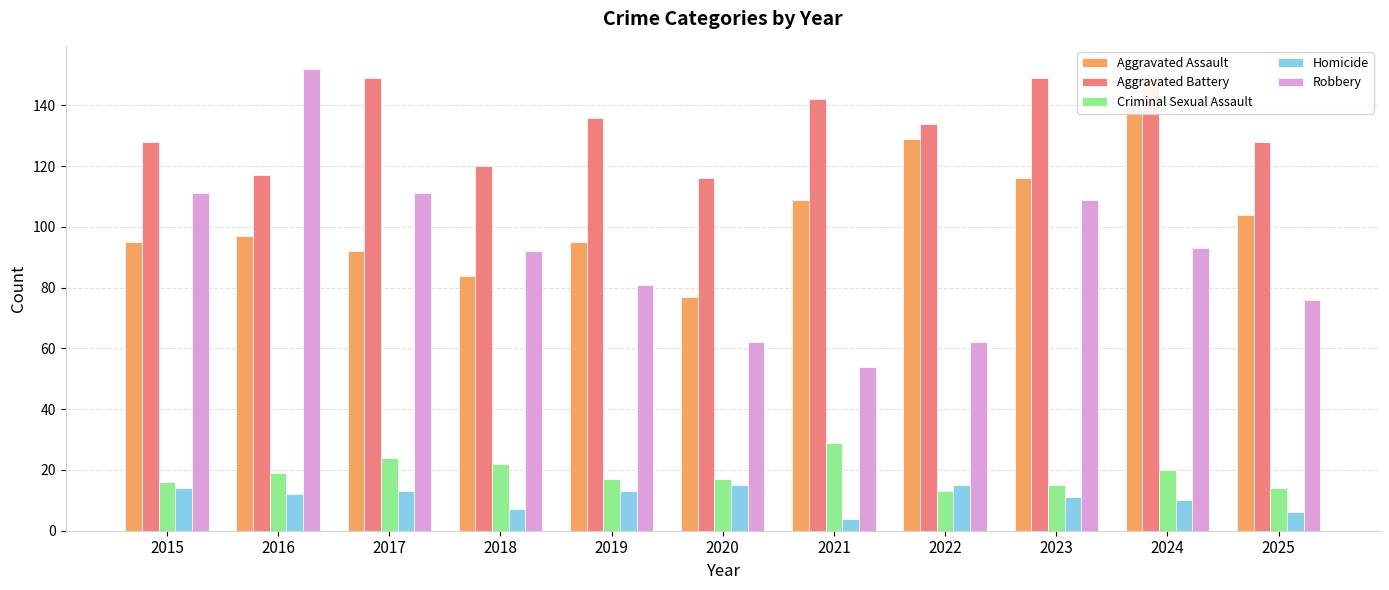

What is the difference between the second highest and minimum values in the Homicide series?

11